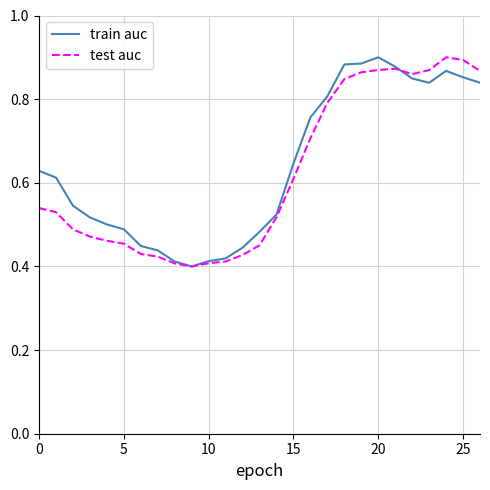

How many lines are shown in the chart?

2